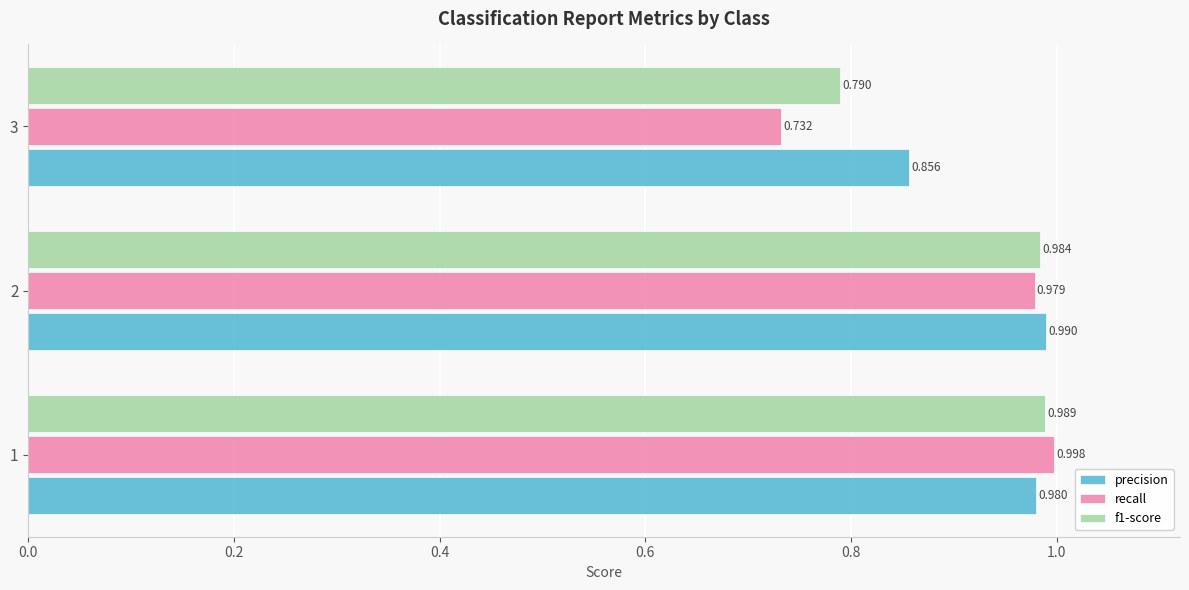

What is the difference between the maximum and minimum values in the precision series?

0.1